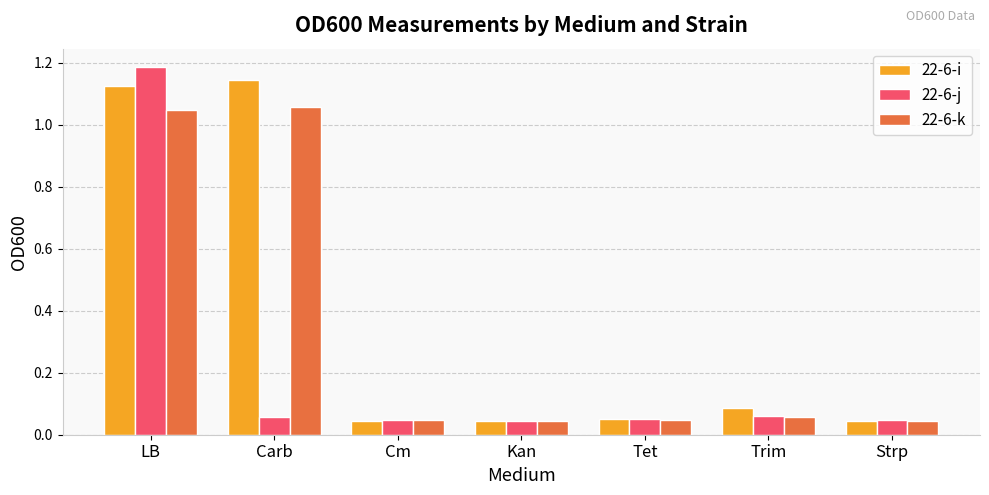

Which category has the highest value across all series?

LB